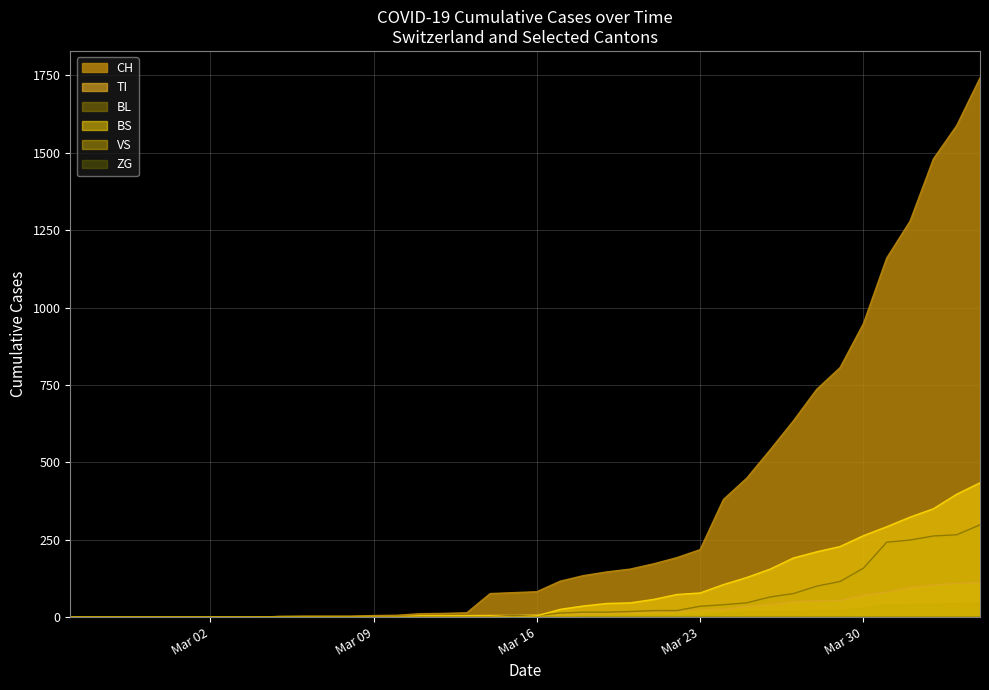

Which series has the largest total across all categories?

CH